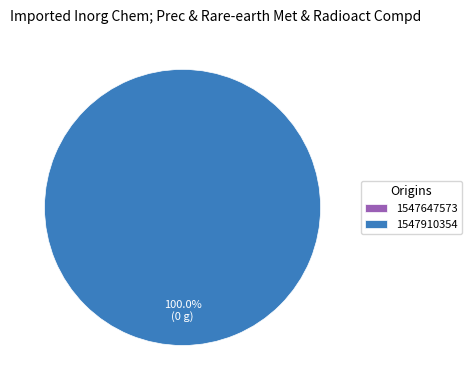

Rank the categories by value from highest to lowest.

1547910354, 1547647573